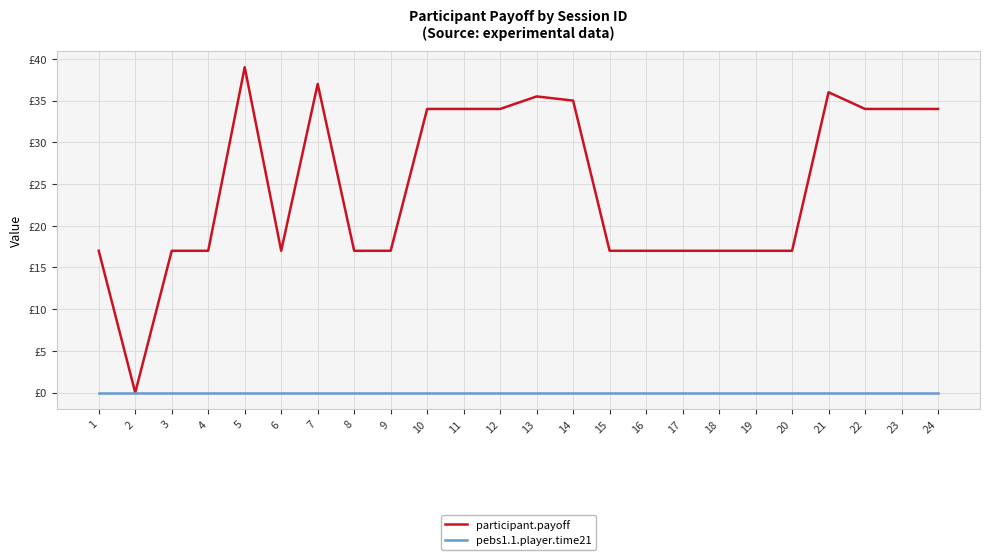

Rank the series by their average value, from highest to lowest.

participant.payoff, pebs1.1.player.time21